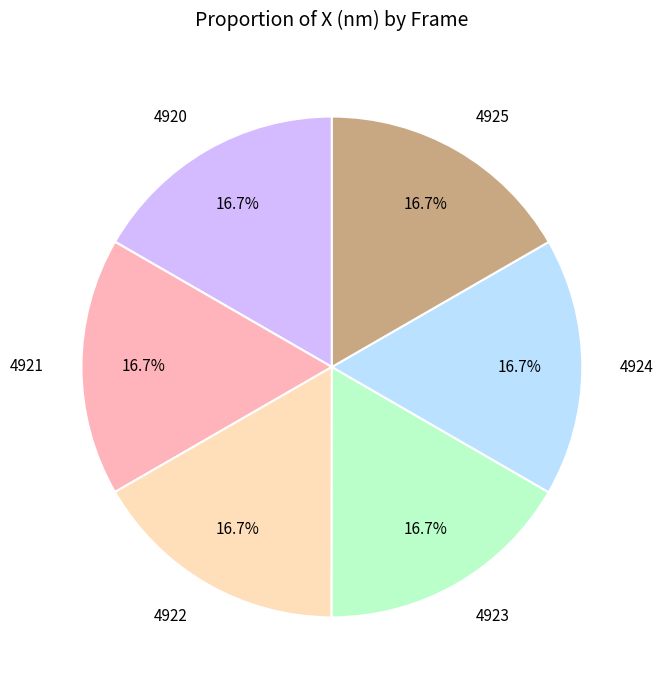

How many segments does this pie chart have?

6